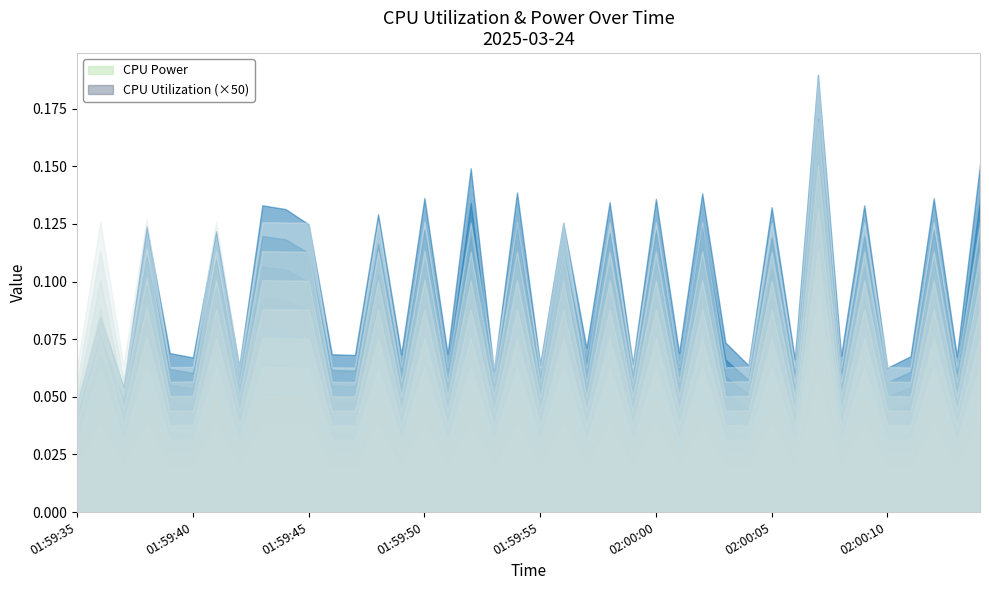

Between 2025-03-24 01:59:35 and 2025-03-24 01:59:48, which is larger?

2025-03-24 01:59:48